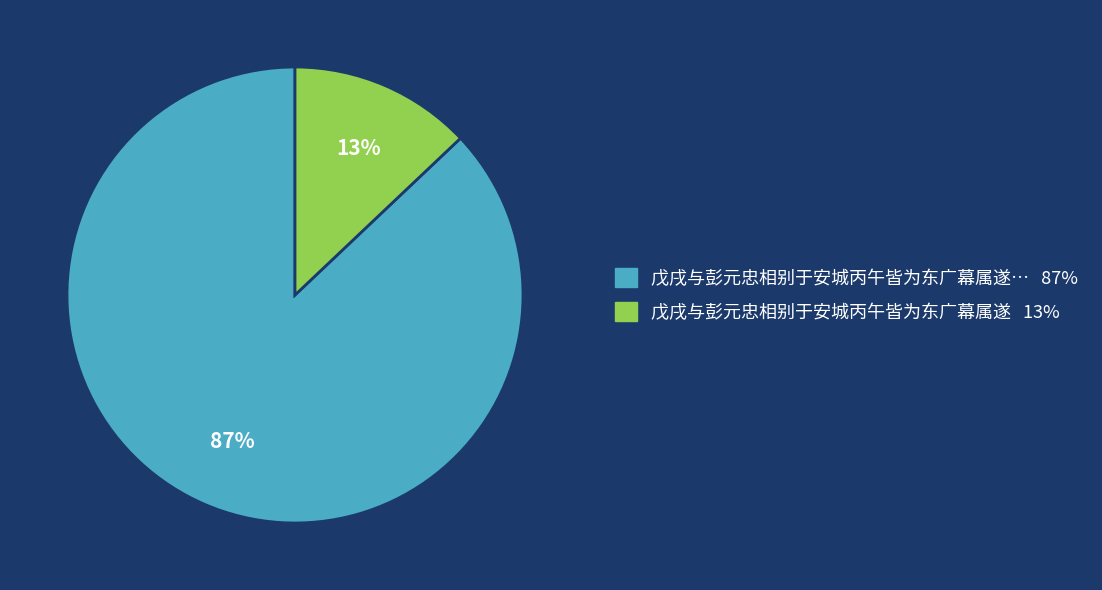

To the nearest percent, what is the average slice percentage?

50%